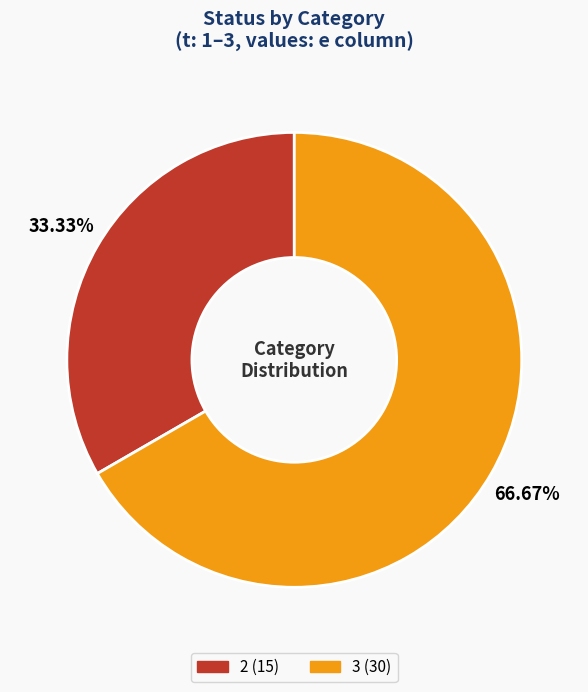

Does any single category account for the majority?

Yes